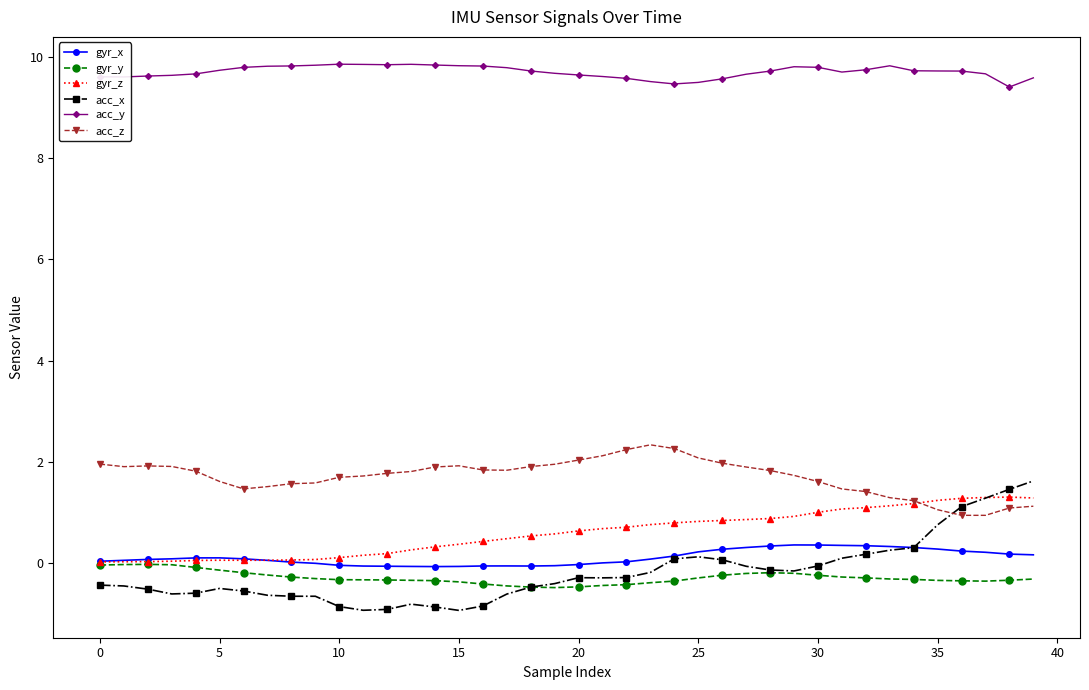

Count the acc_y values in the range 9 to 10.

40